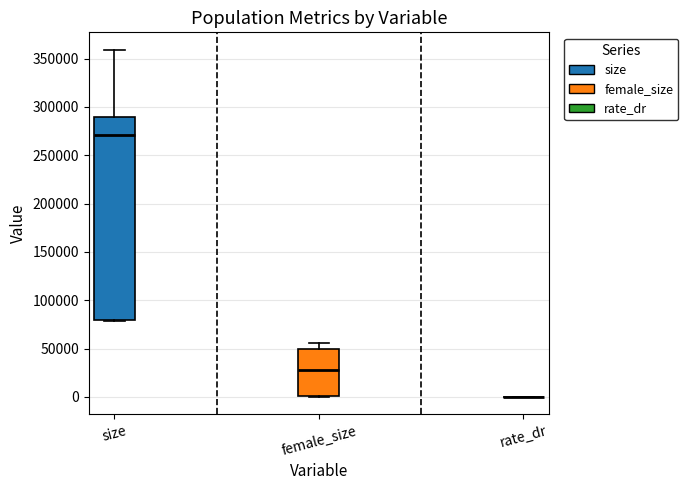

Reading left to right, transcribe this box plot: for each box, give where its median line is, the range the box spans, and where its two whiskers end, as read against the y-axis. The values are not printed on the chart, so give them approximately, as read against the axis.

size: median 270000, box 80000 to 290000, whiskers 80000 to 360000
female_size: median 30000, box 0 to 50000, whiskers 0 to 55000
rate_dr: box collapsed to a line at 0, whiskers 0 to 0